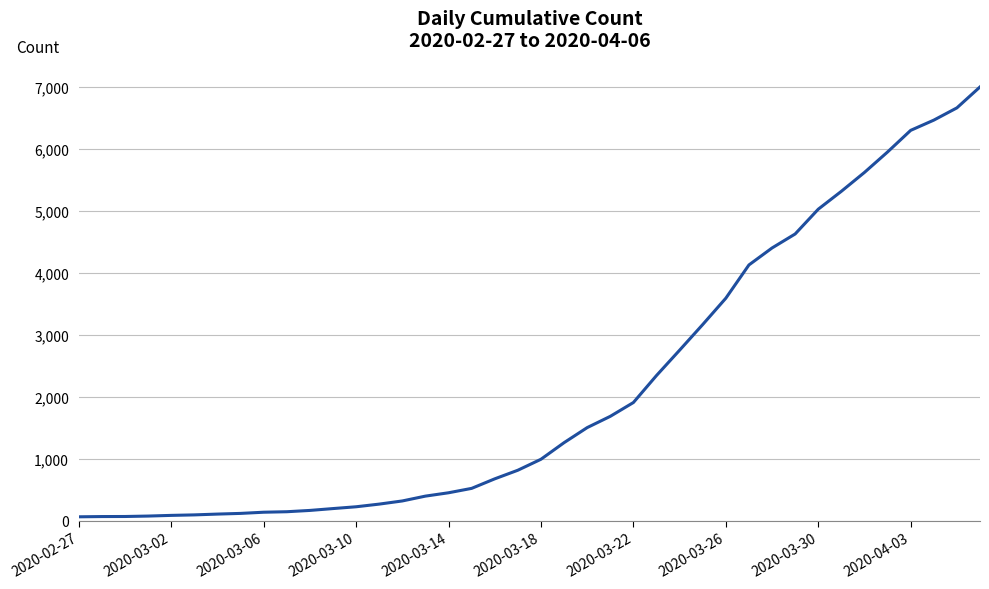

What is the greatest value displayed?

7004